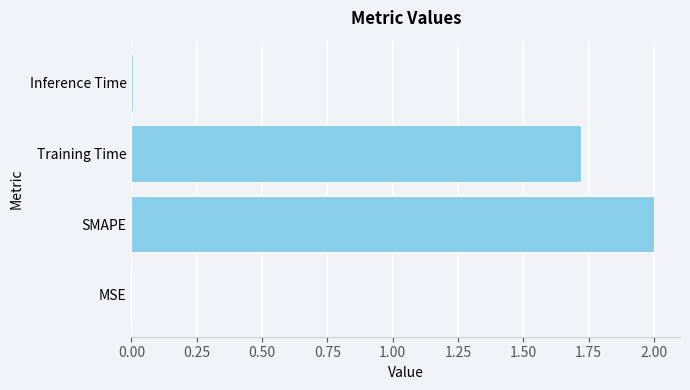

Approximately how many times larger is the value at SMAPE compared to Training Time?

1.2